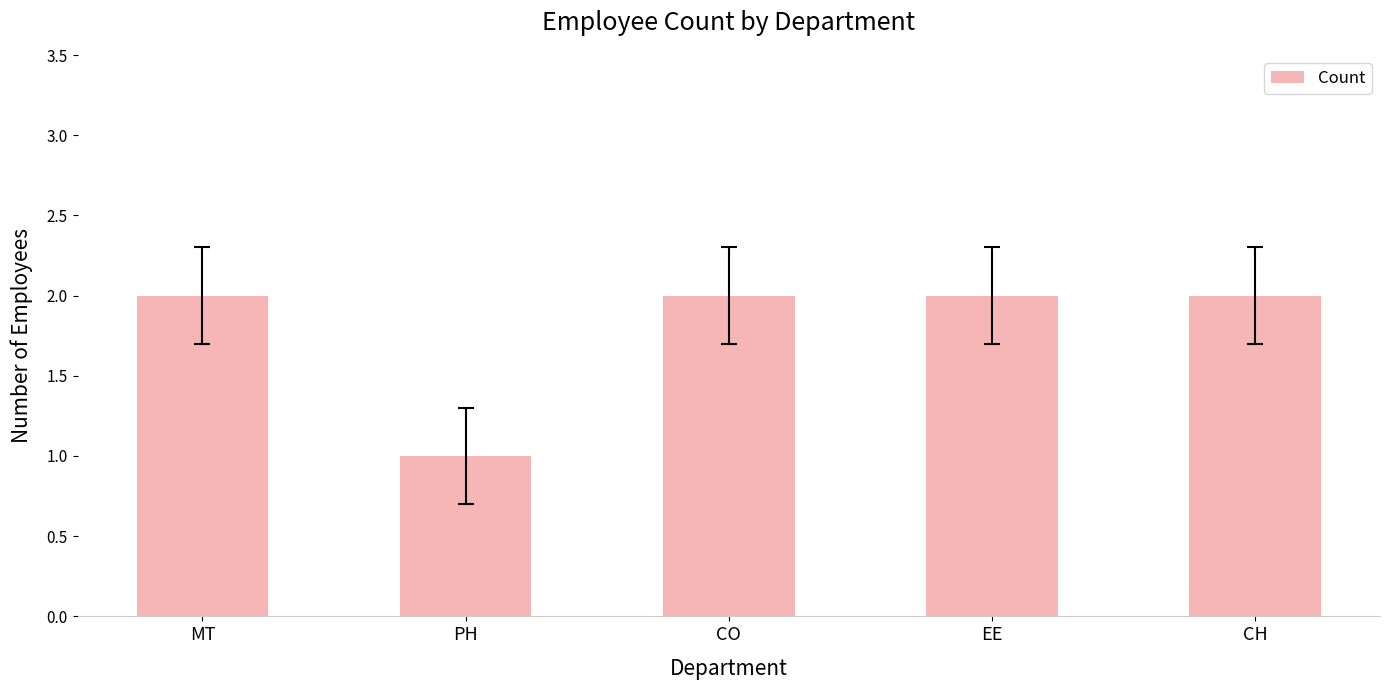

What position from the right is CO?

3